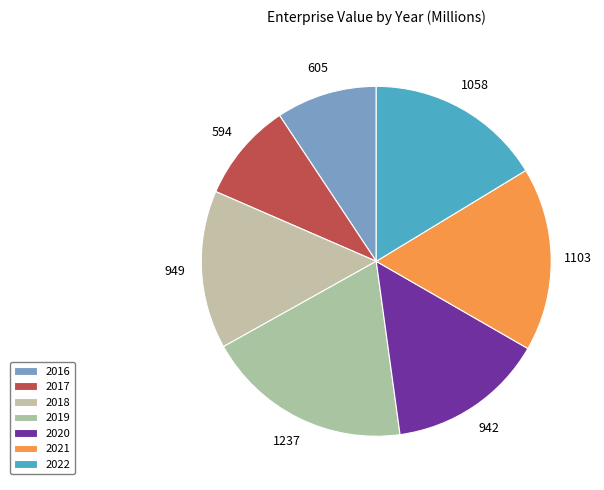

Which has a higher value, 2021 or 2019?

2019